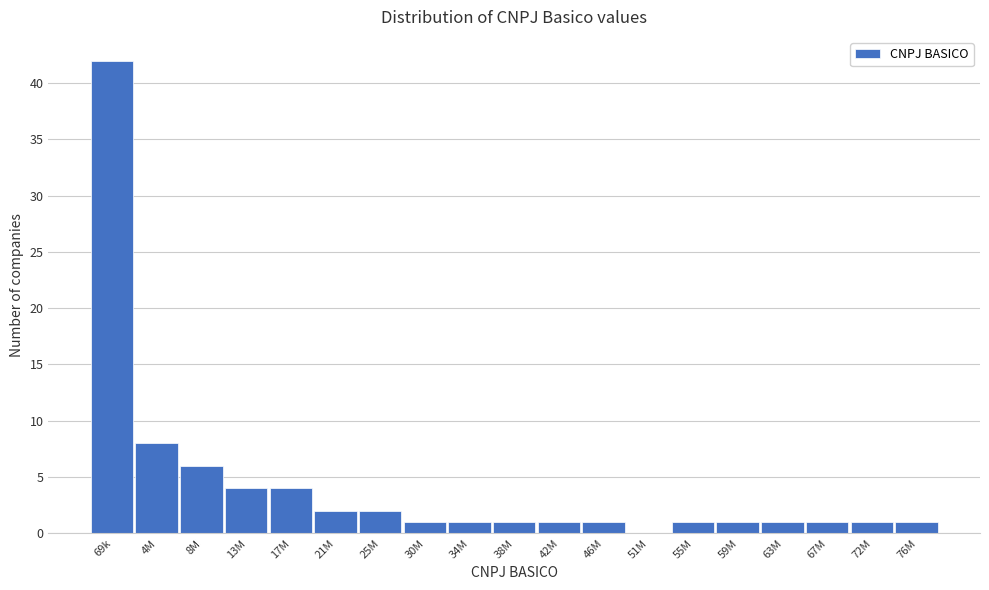

Reading left to right, list all the values displayed in this chart.

69k=42	4M=8	8M=6	13M=4	17M=4	21M=2	25M=2	30M=1	34M=1	38M=1	42M=1	46M=1	51M=0	55M=1	59M=1	63M=1	67M=1	72M=1	76M=1